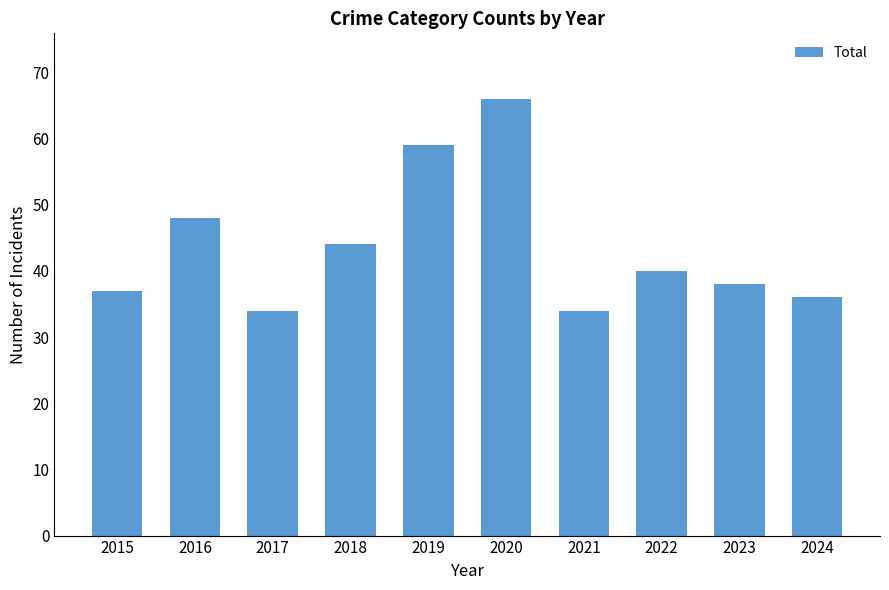

Count the number of categories in the chart.

10